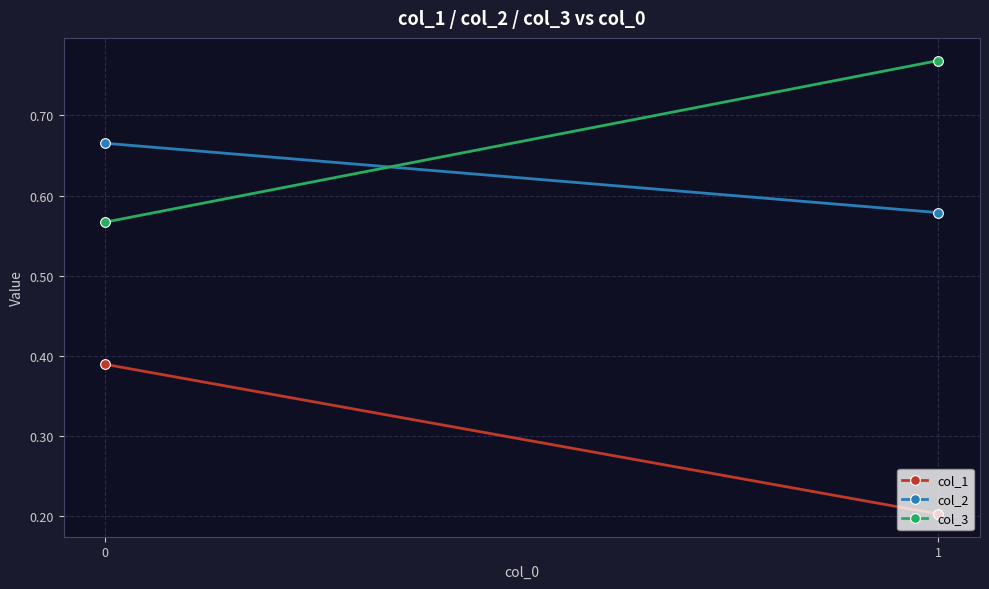

Where is col_2 nearest to the value 0?

1